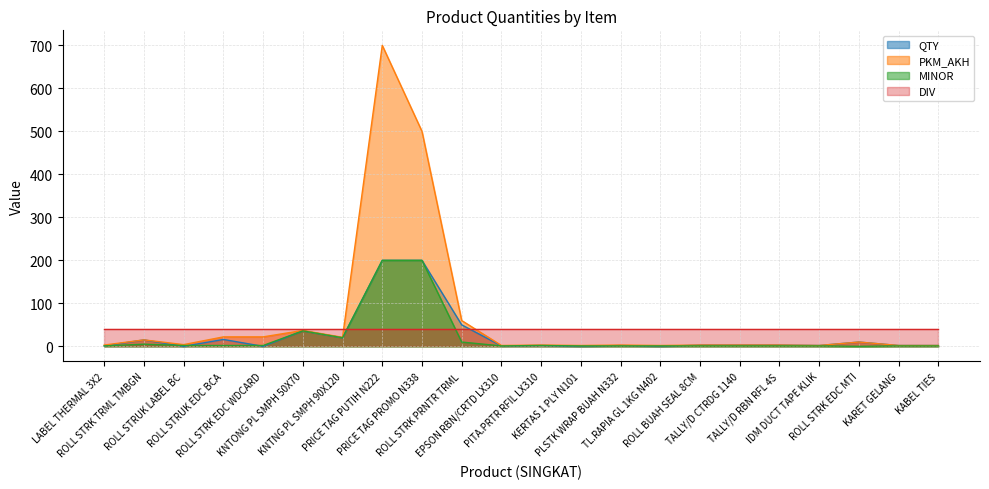

What is the label of the 22nd point from the right?

LABEL THERMAL 3X2